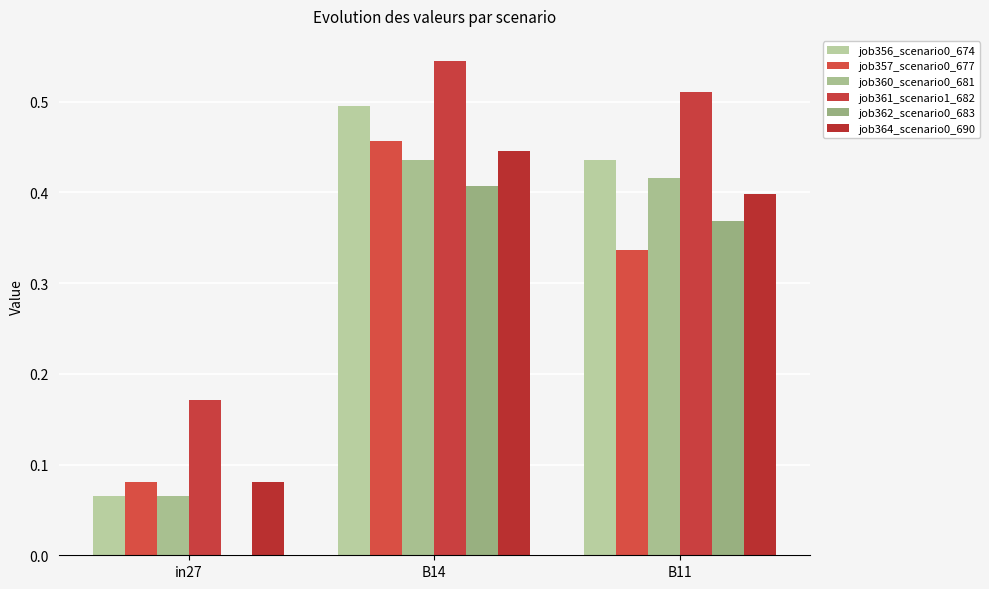

How many distinct data groups are displayed?

6